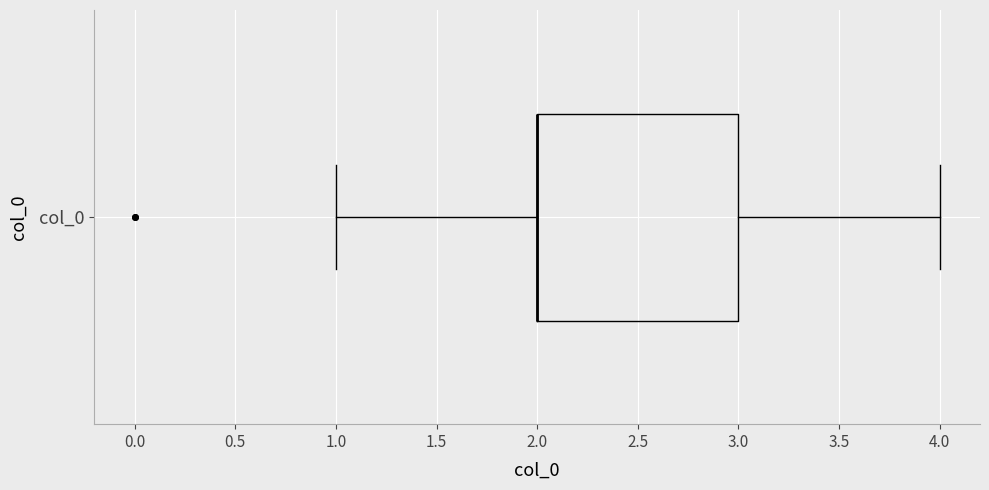

Where is the left edge of the box for col_0 on the x-axis? The values are not printed on the chart, so give them approximately, as read against the axis.

2